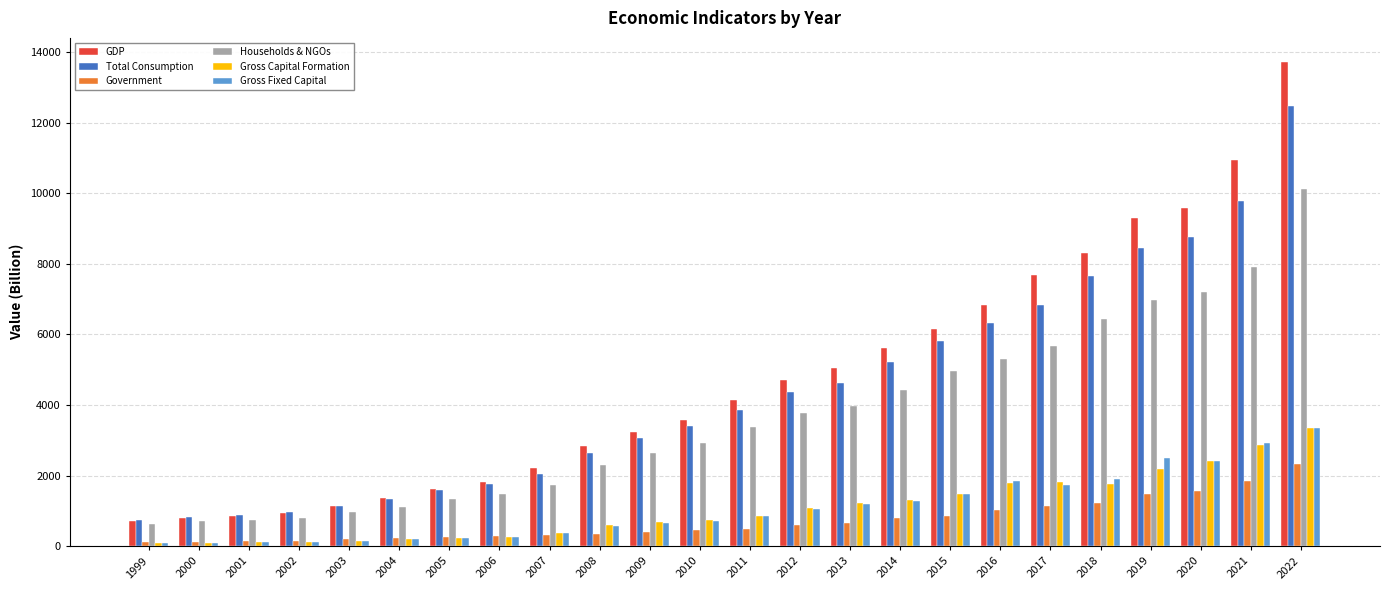

What is the difference between the maximum and minimum values in the Government series?

2220